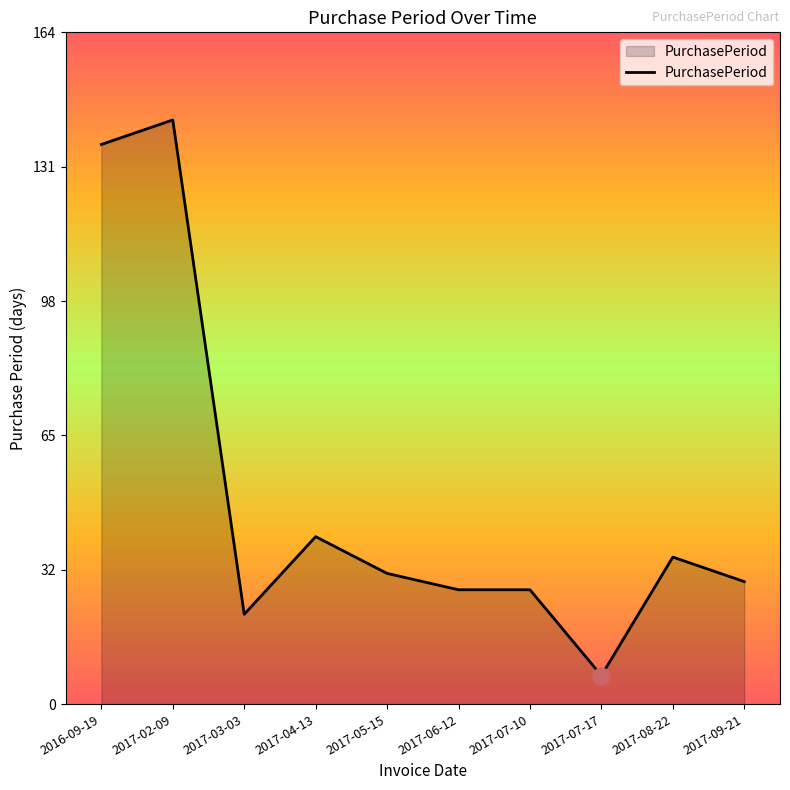

What is the ratio of the value at 2017-08-22 to the value at 2016-09-19?

0.3